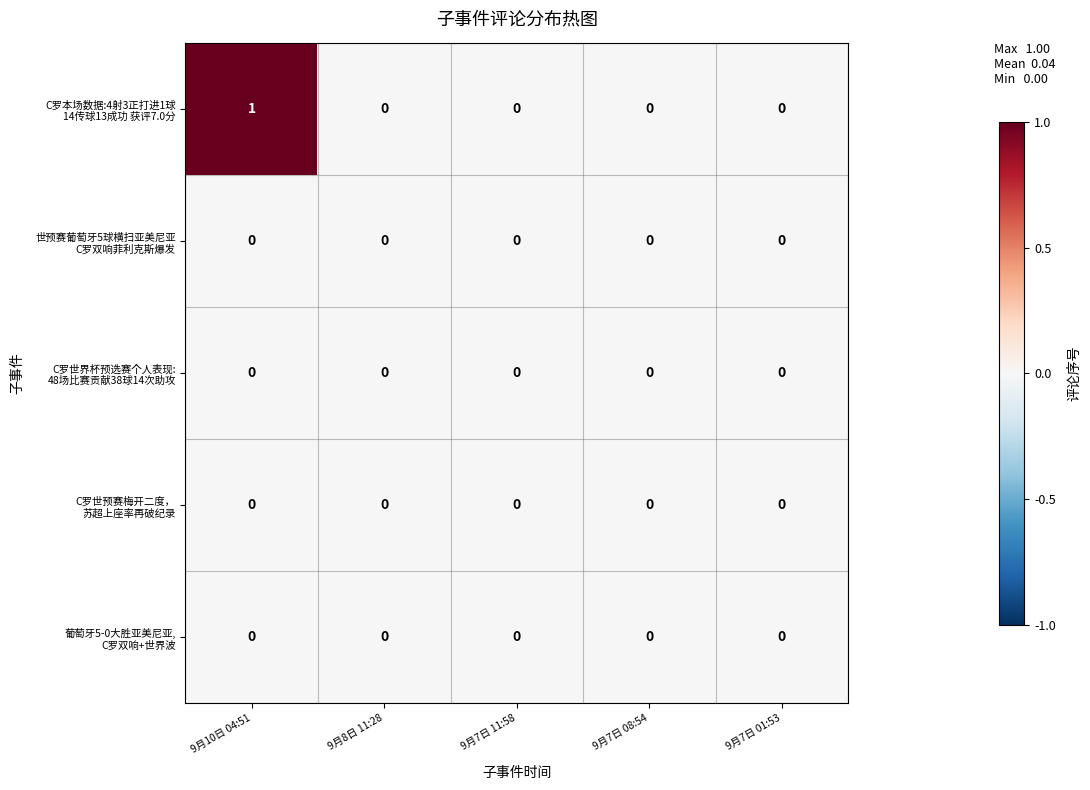

At which category does the chart reach its peak across all series?

9月10日 04:51